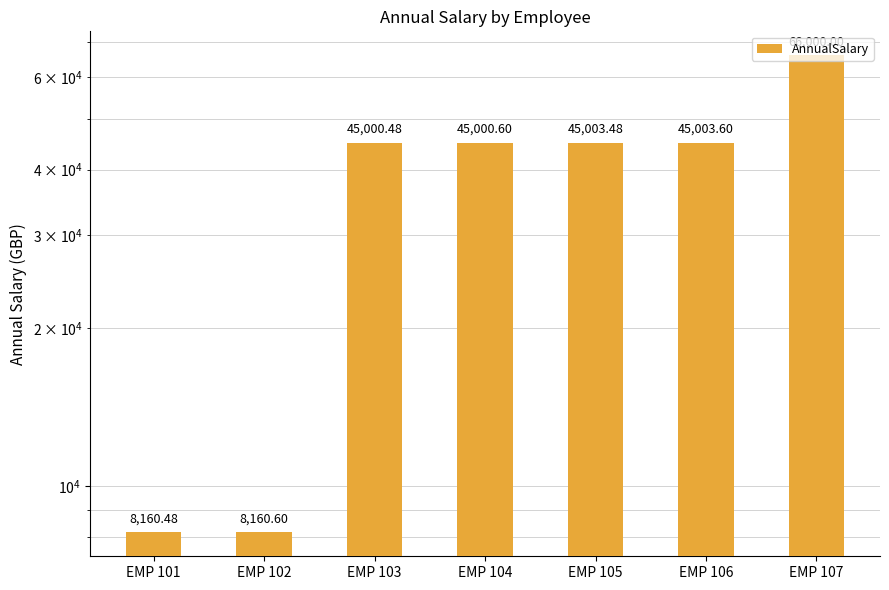

True or false: the data shows 4134.2 at EMP 101.

False